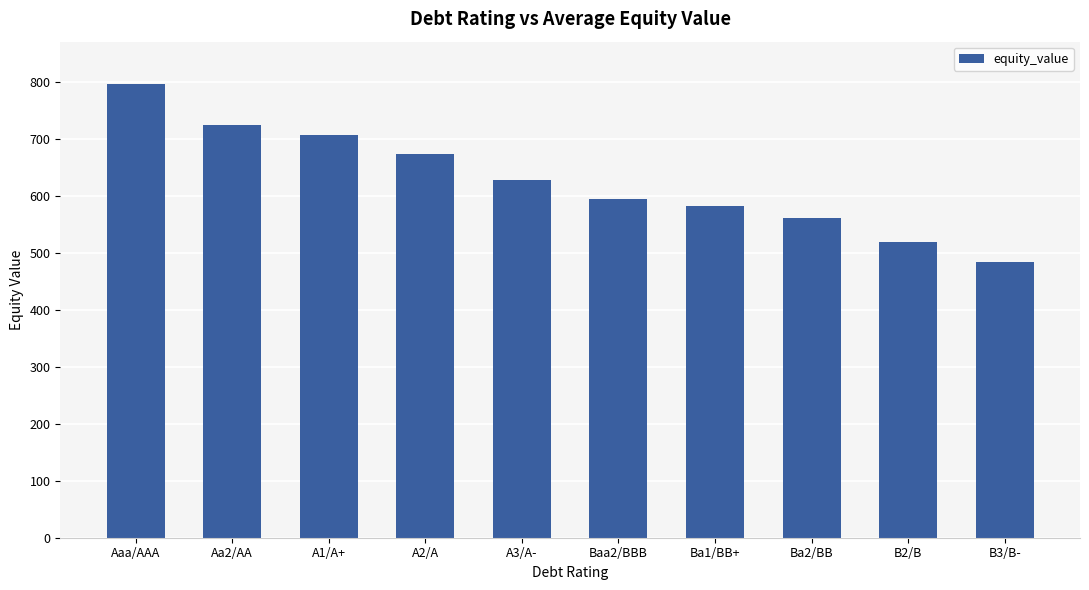

What is the label of the 3rd bar from the right?

Ba2/BB